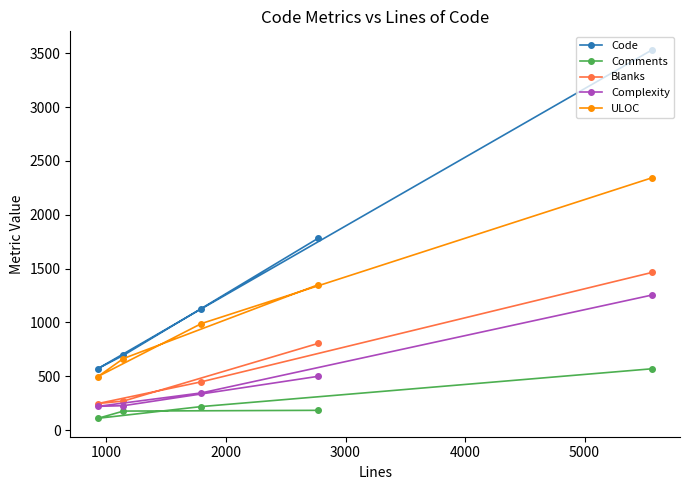

Which series has the largest total across all categories?

Code